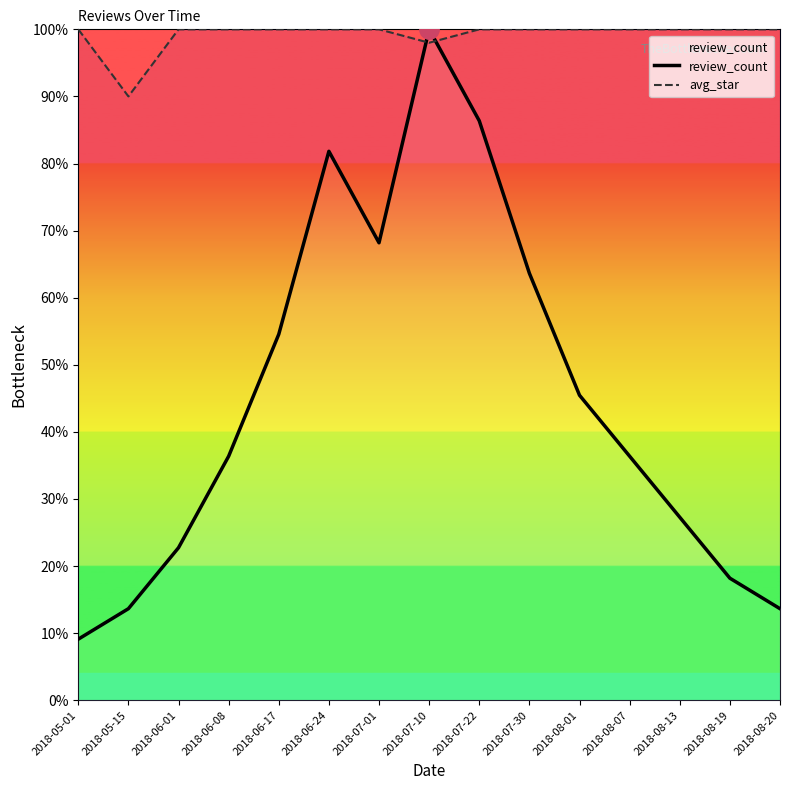

Where is the first local minimum for review_count?

2018-07-01